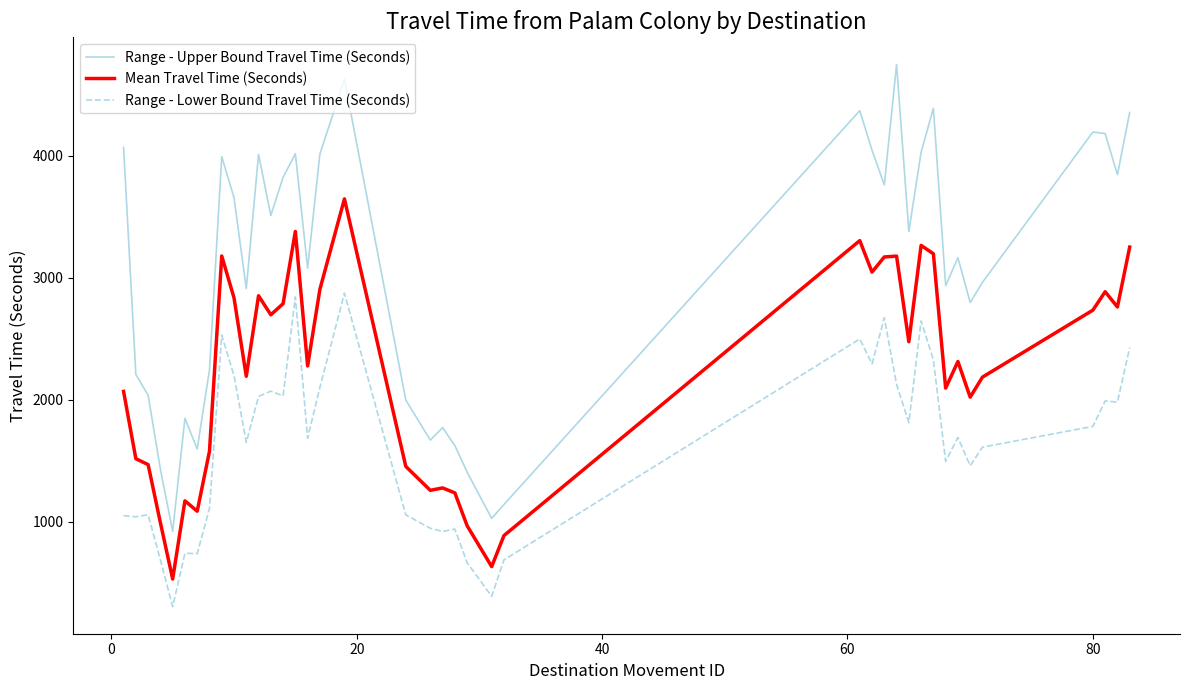

What is the difference between the second highest and minimum values in the Range - Lower Bound Travel Time (Seconds) series?

2538